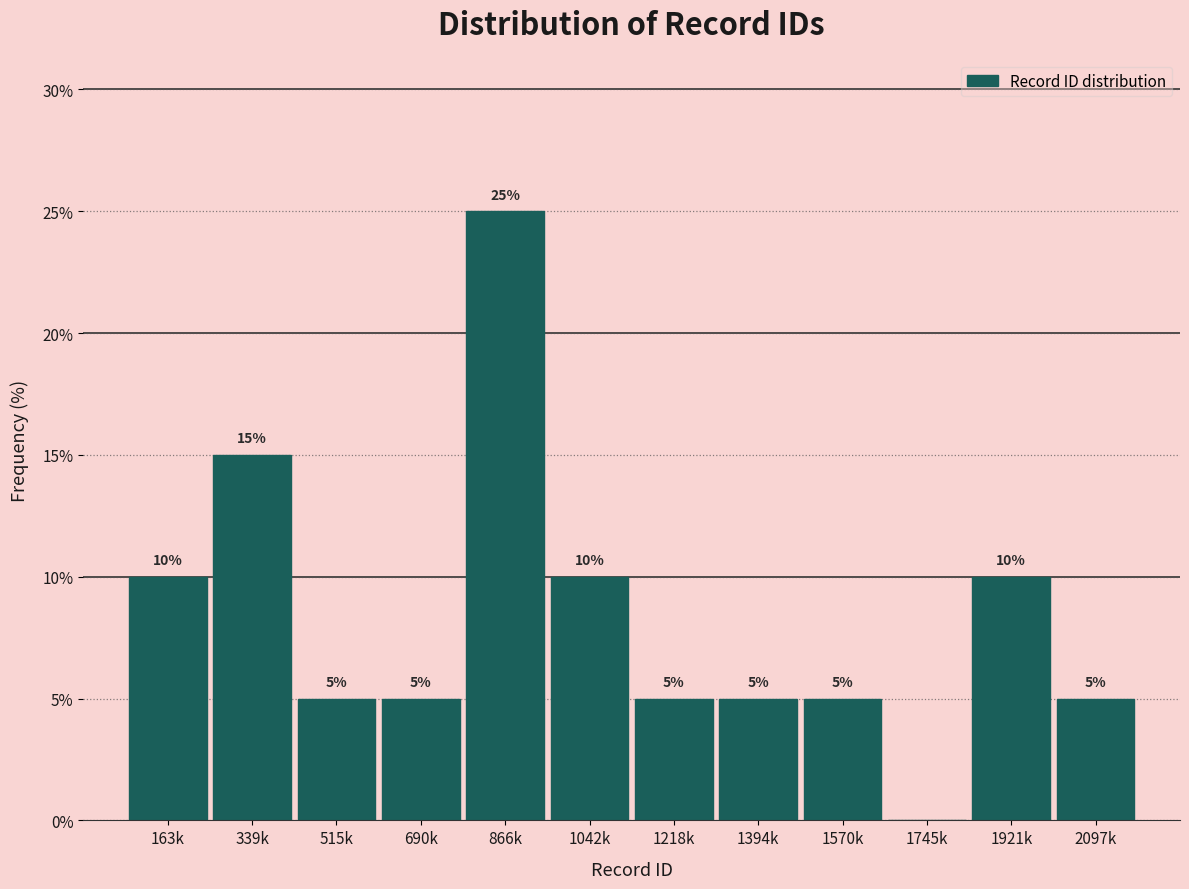

Reading left to right, list all the values displayed in this chart.

163k=10	339k=15	515k=5	690k=5	866k=25	1042k=10	1218k=5	1394k=5	1570k=5	1745k=0	1921k=10	2097k=5